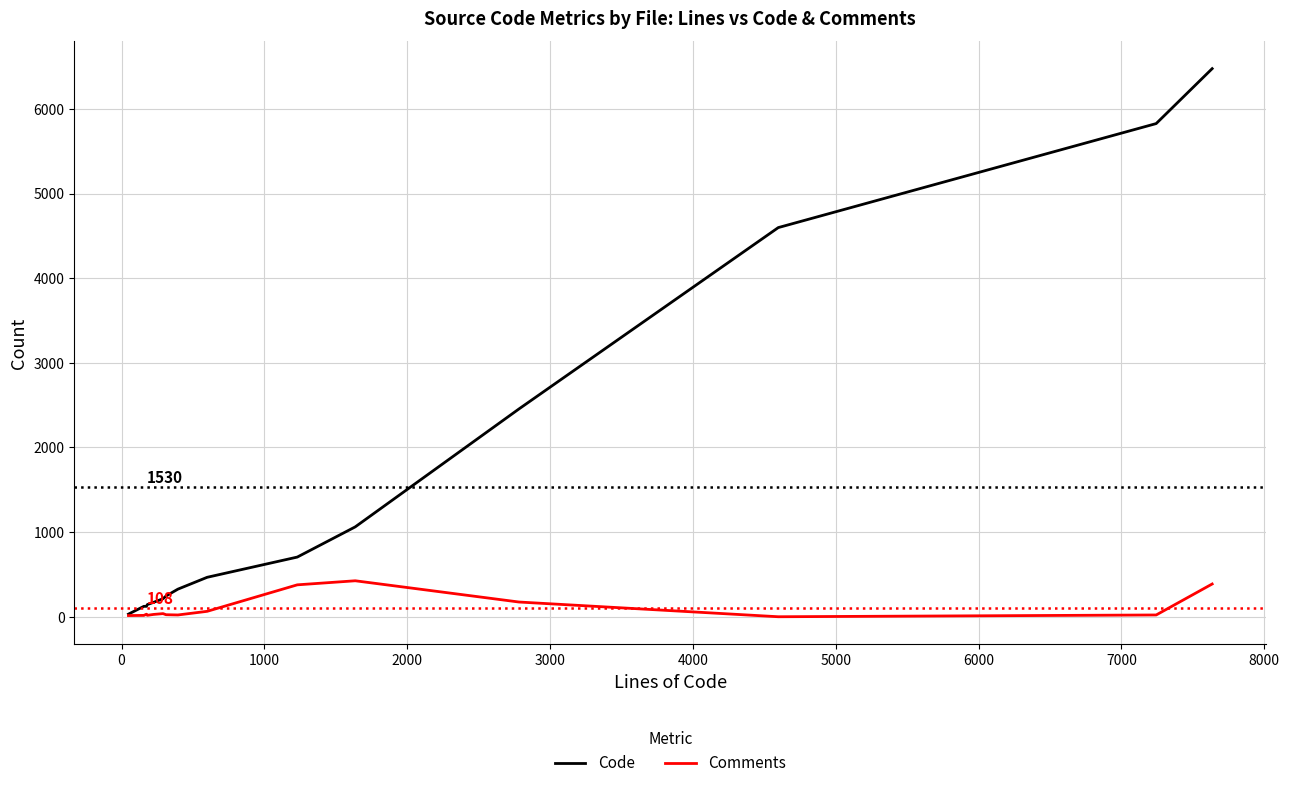

List the series in order of their overall mean, lowest first.

Comments, Code